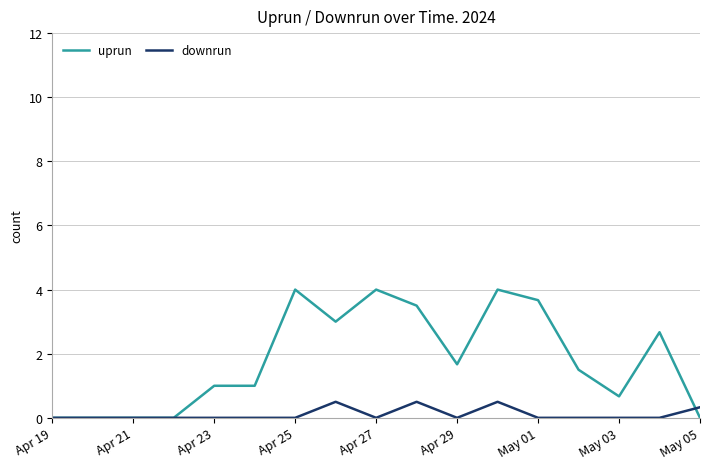

Which series has the largest range (max minus min)?

uprun